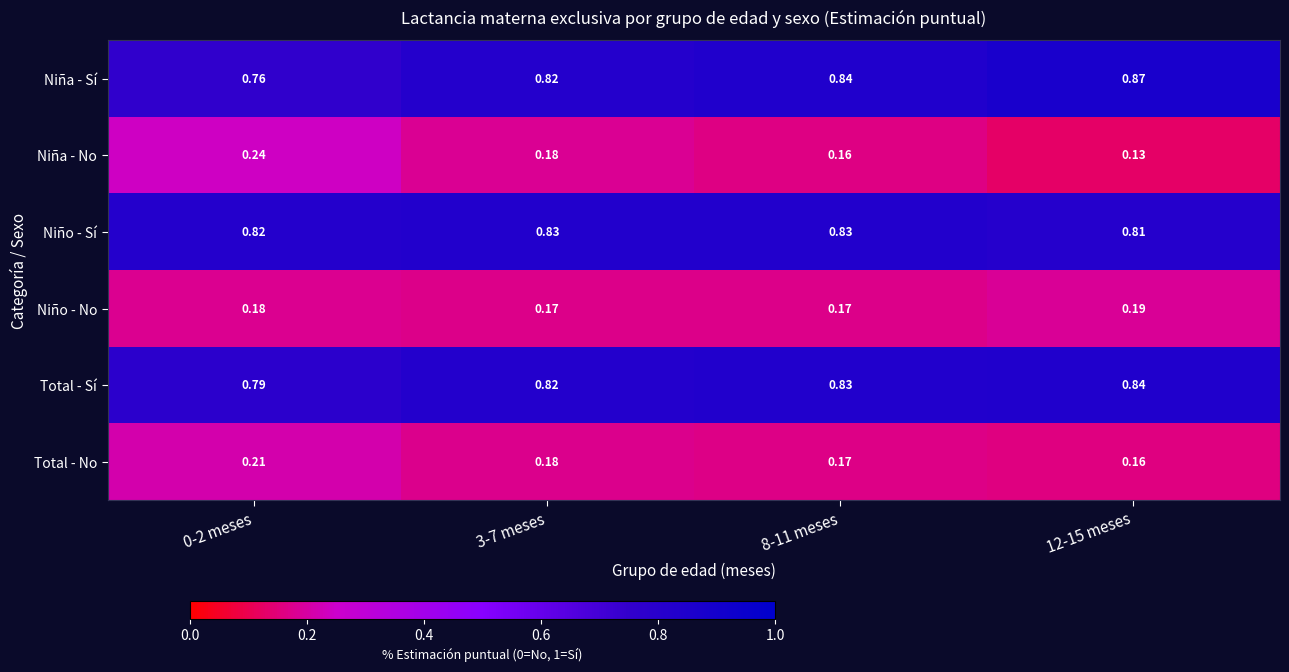

List the series in order of their peak value, lowest first.

Niño - No, Total - No, Niña - No, Niño - Sí, Total - Sí, Niña - Sí